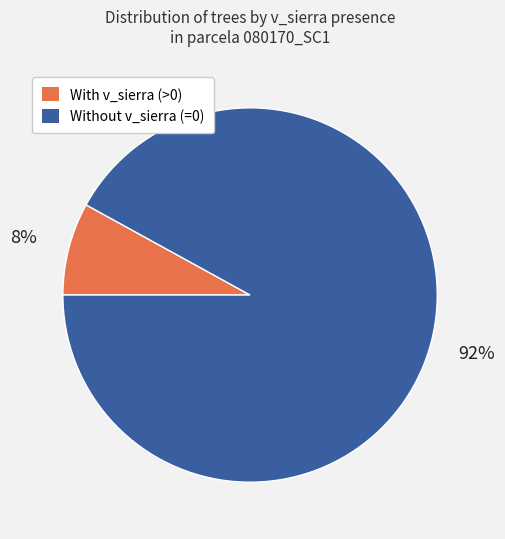

Is there a majority slice in this chart?

Yes